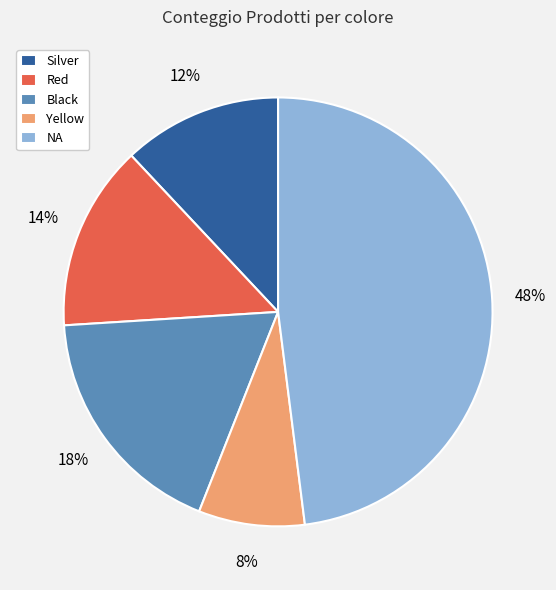

Rank the categories by value from highest to lowest.

NA, Black, Red, Silver, Yellow